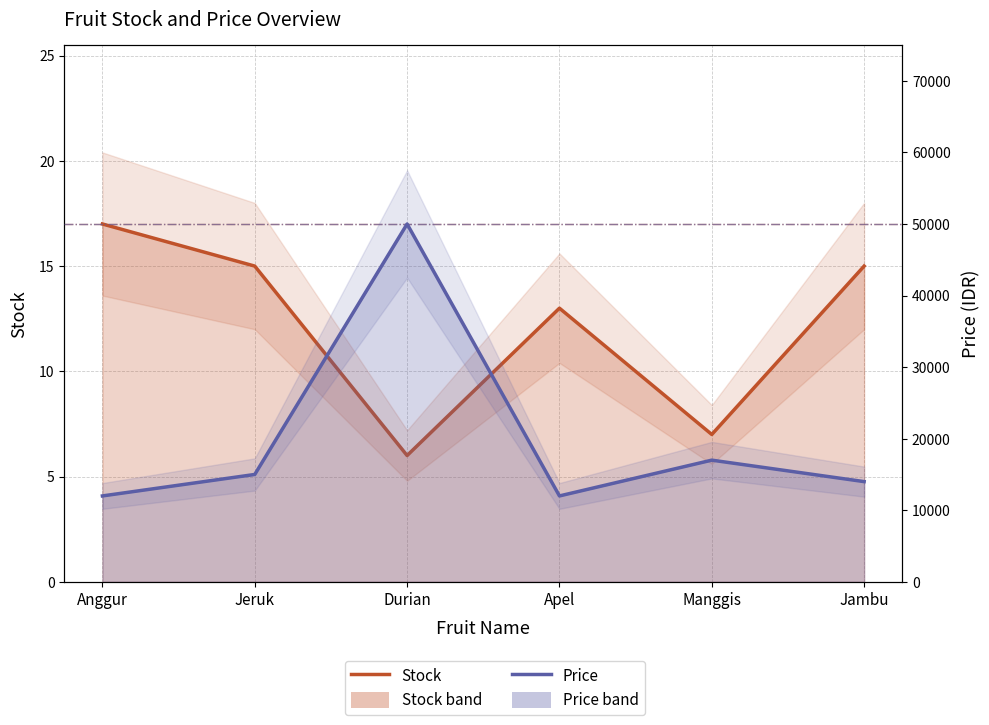

What is the total value across all series at Apel?

12013